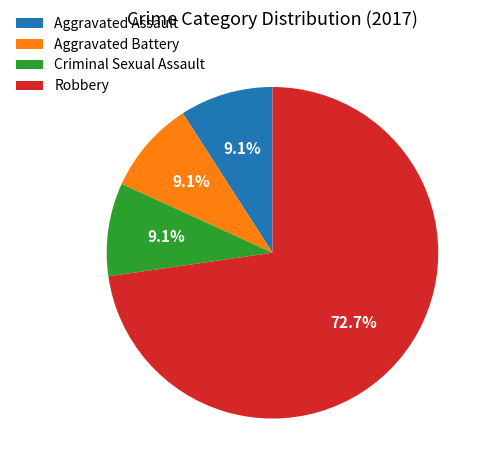

What portion of the pie excludes Robbery?

27.3%